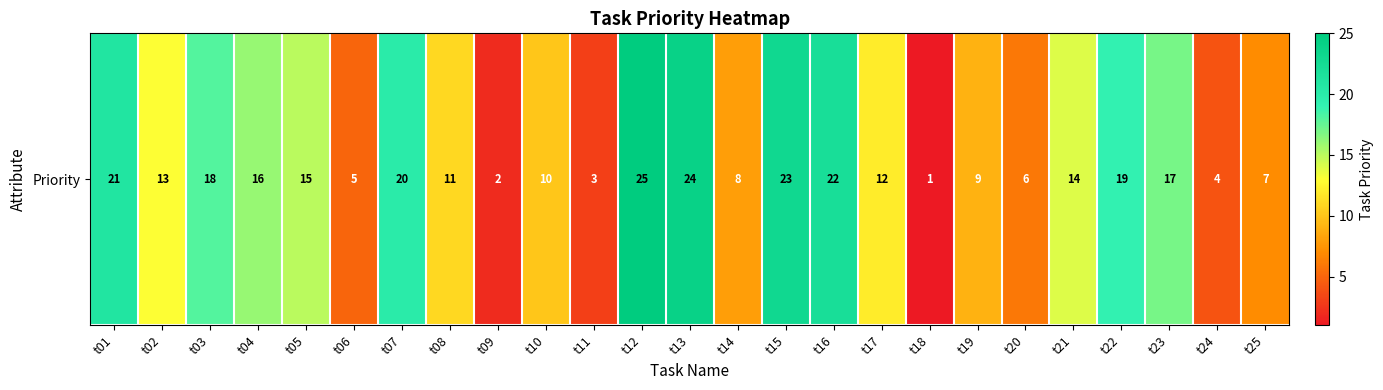

The chart shows a value of 8 at t20. True or false?

False